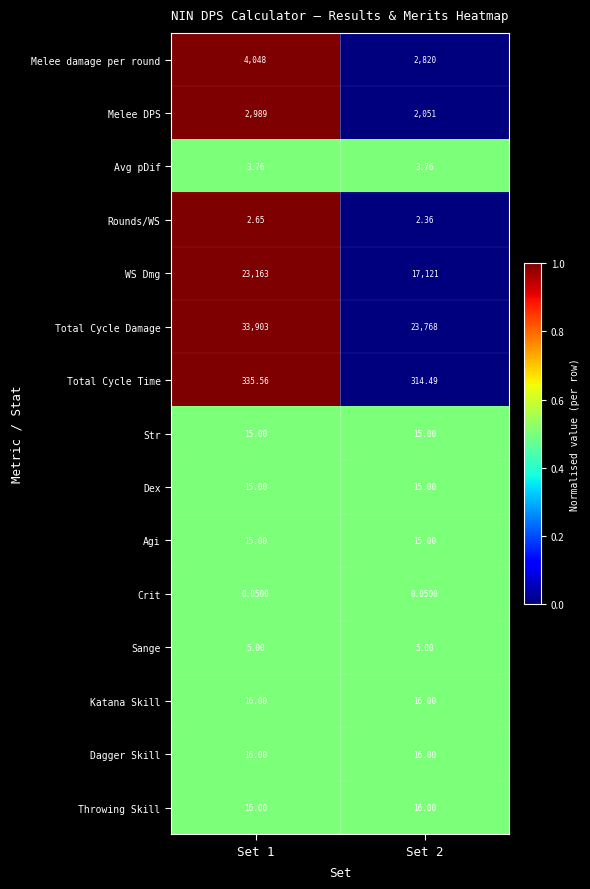

How many distinct data groups are displayed?

15